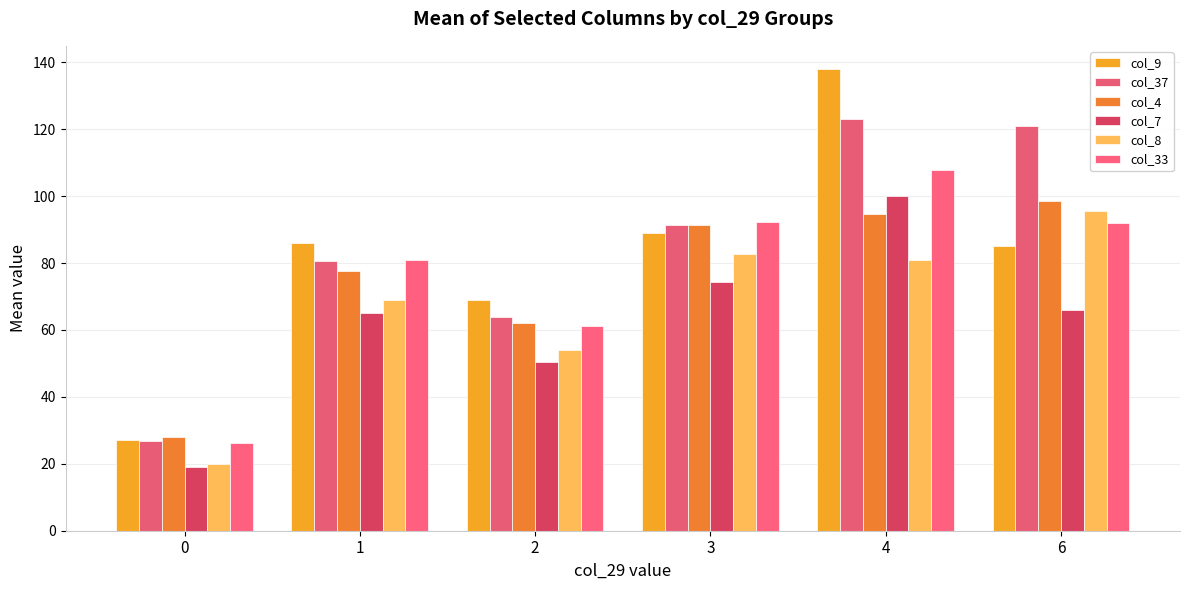

Count the number of data series in this chart.

6